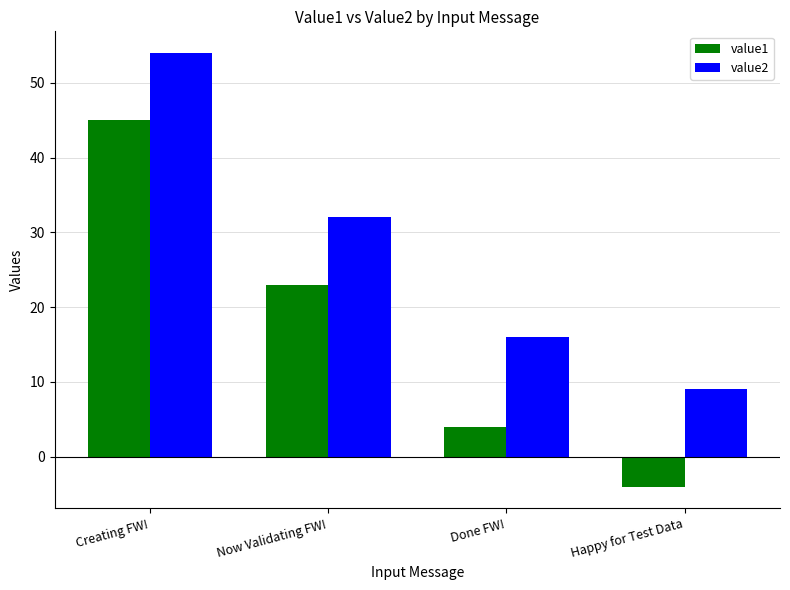

Which series has the largest total across all categories?

value2